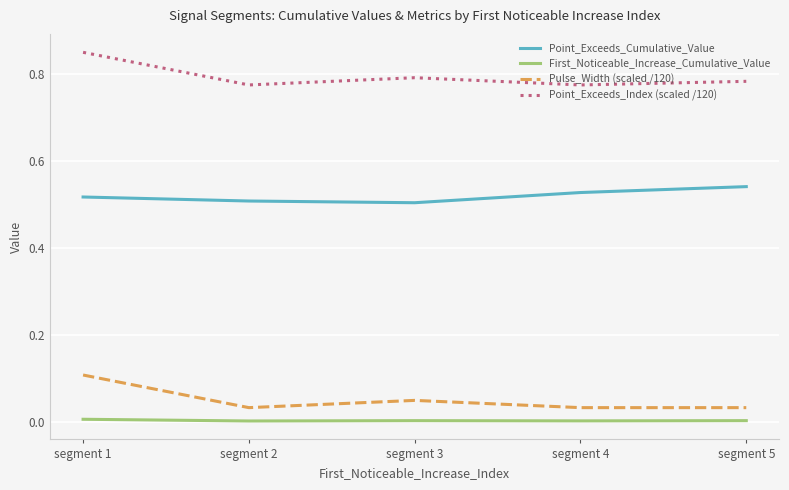

True or false: First_Noticeable_Increase_Cumulative_Value and Point_Exceeds_Index (scaled /120) intersect in this chart.

False